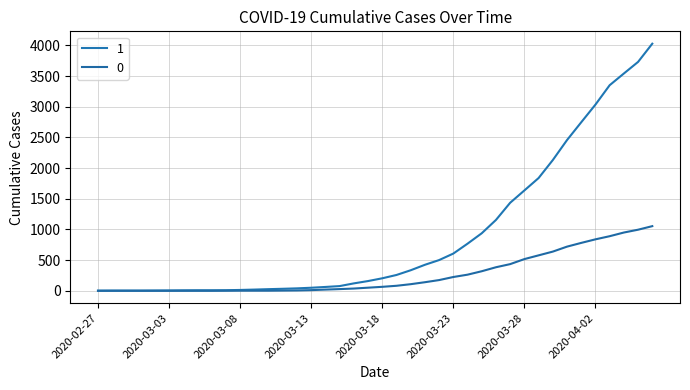

What is the sum of all 0 values?

10324